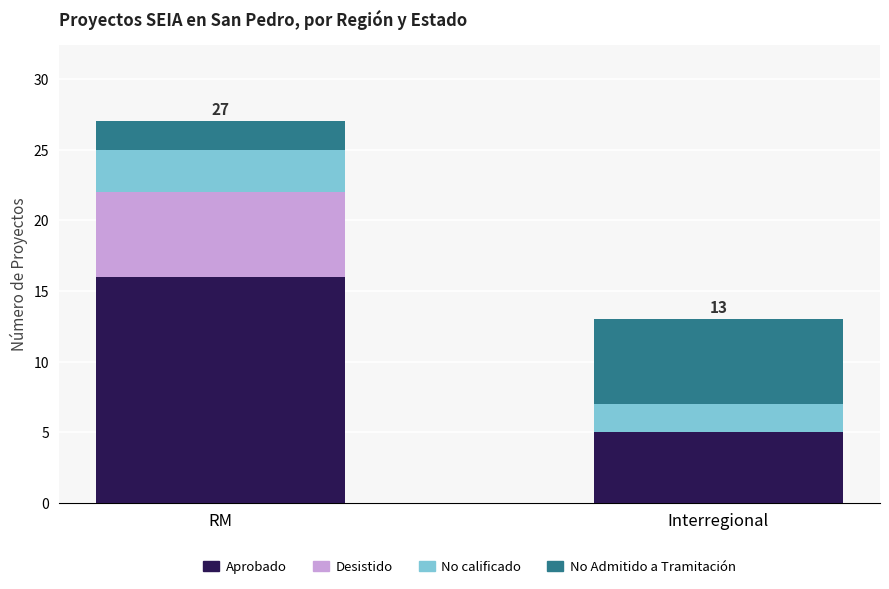

The value of Aprobado at RM is 27. True or false?

False